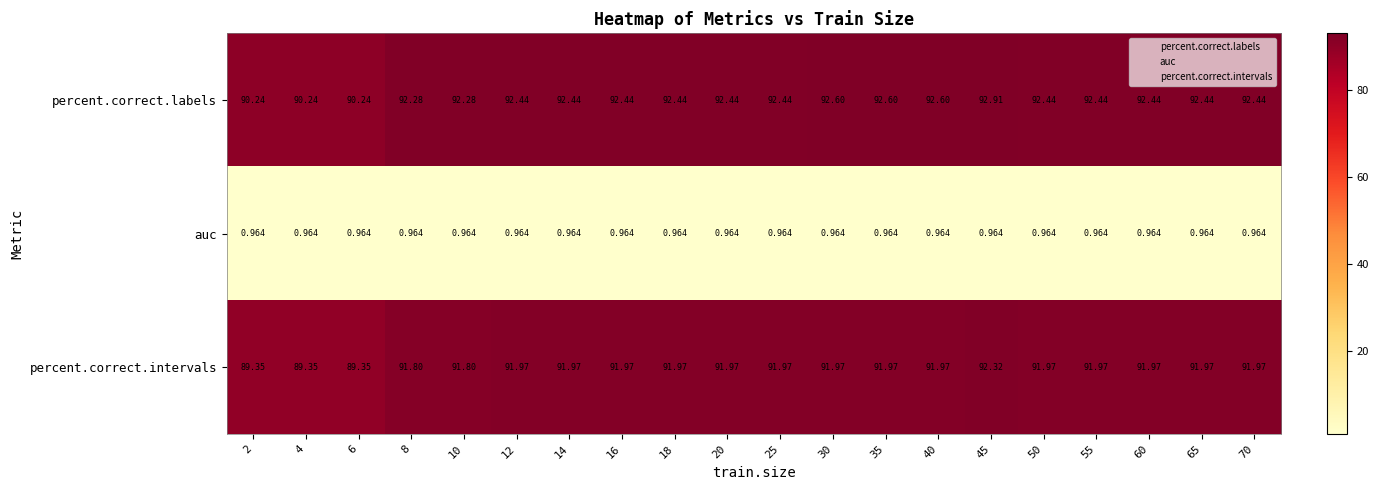

Rank the series by their maximum value, from highest to lowest.

percent.correct.labels, percent.correct.intervals, auc